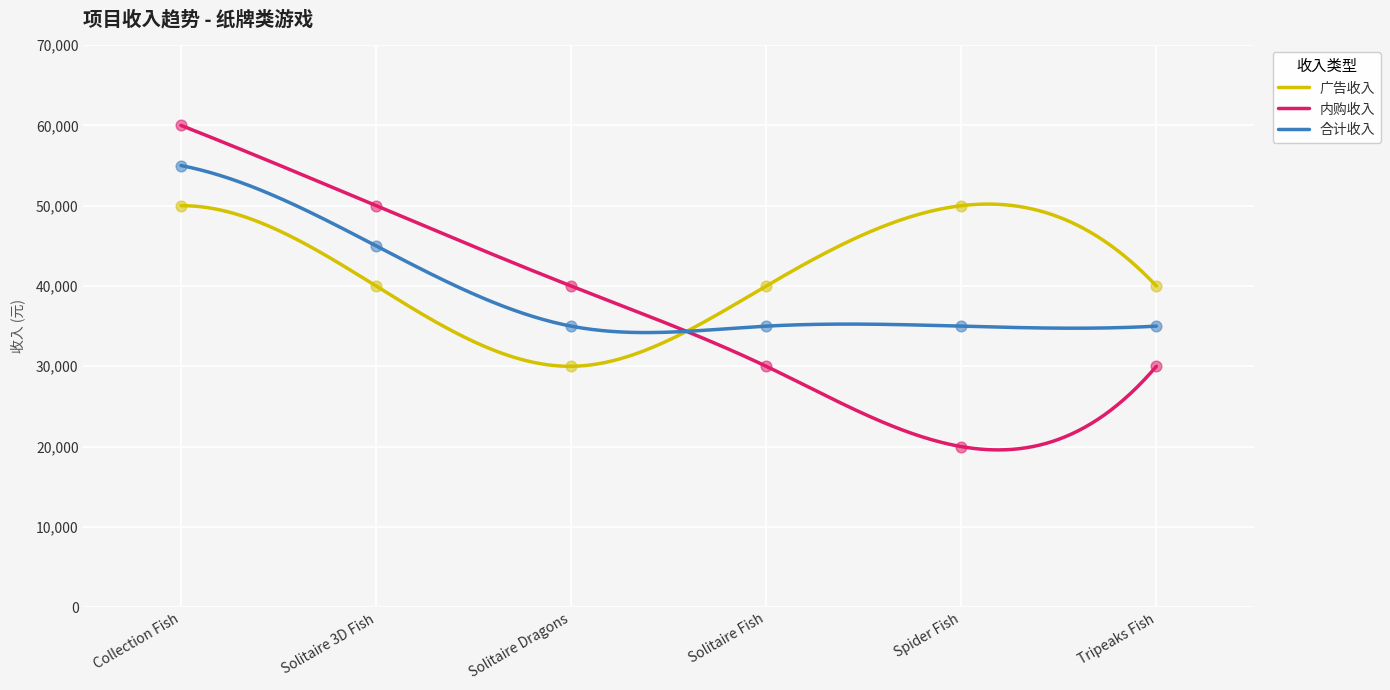

What are all the series names shown in the legend?

广告收入, 内购收入, 合计收入